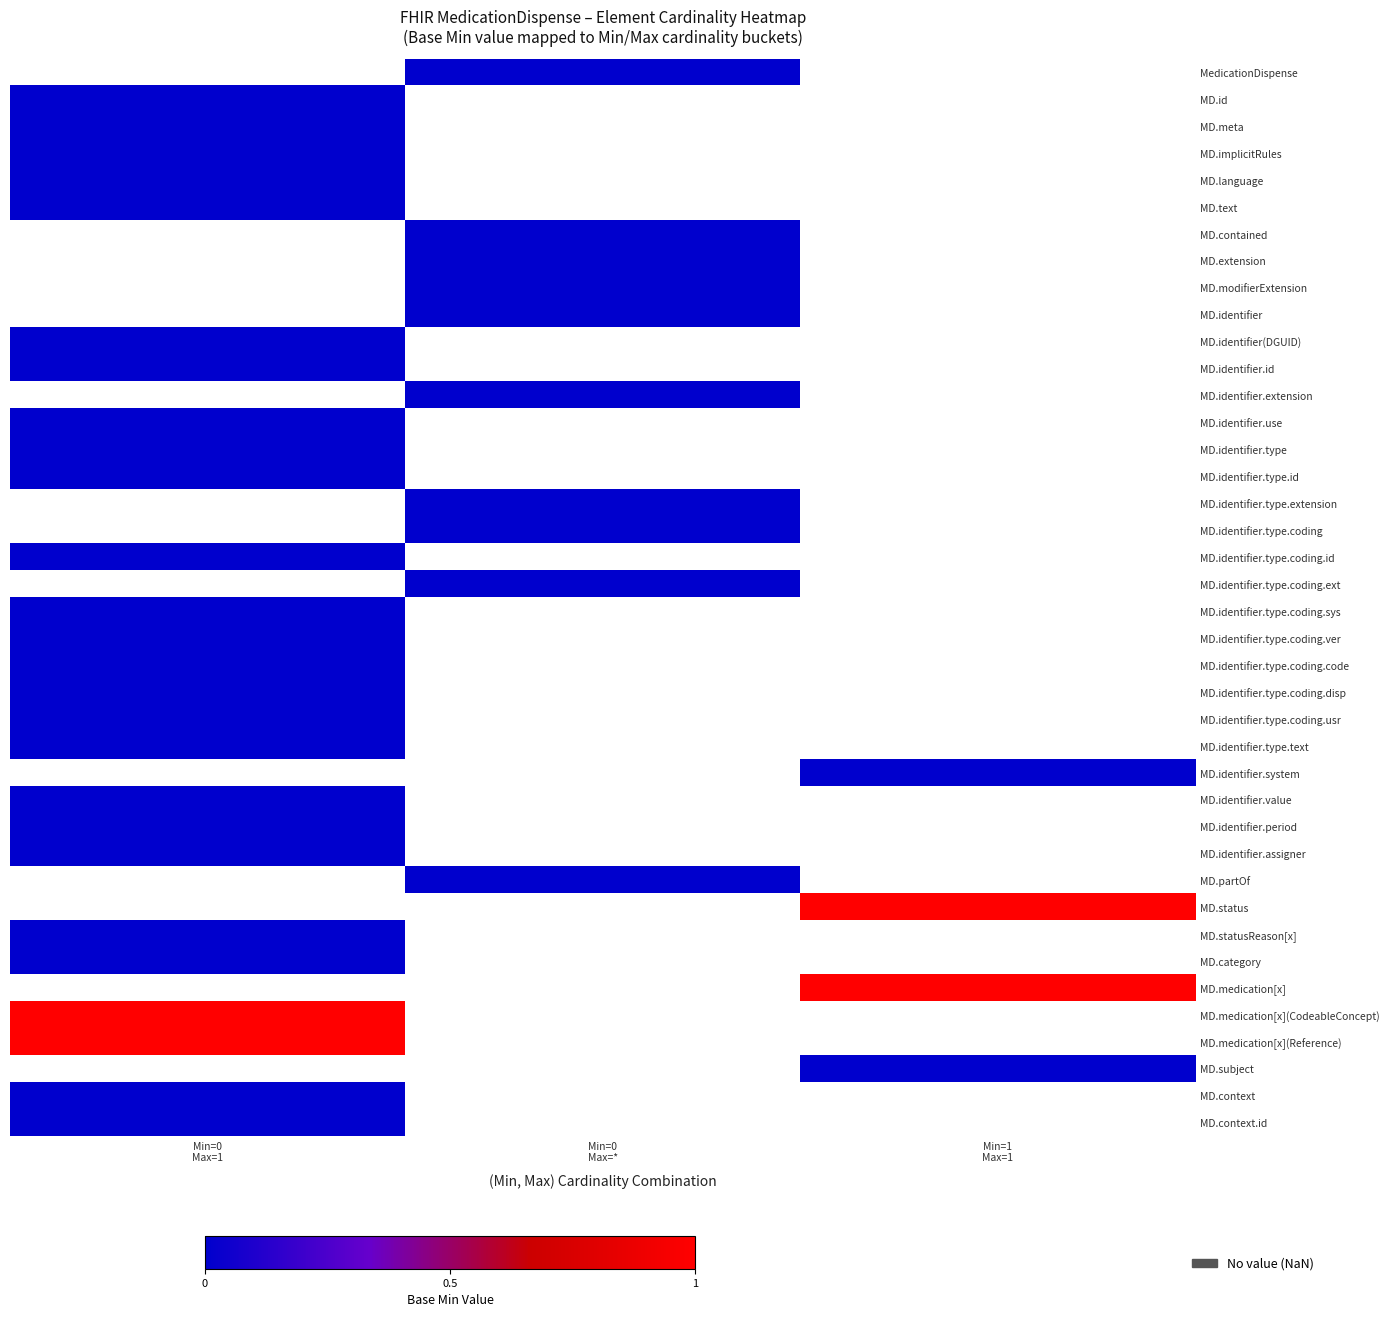

How many data points does each series have?

3